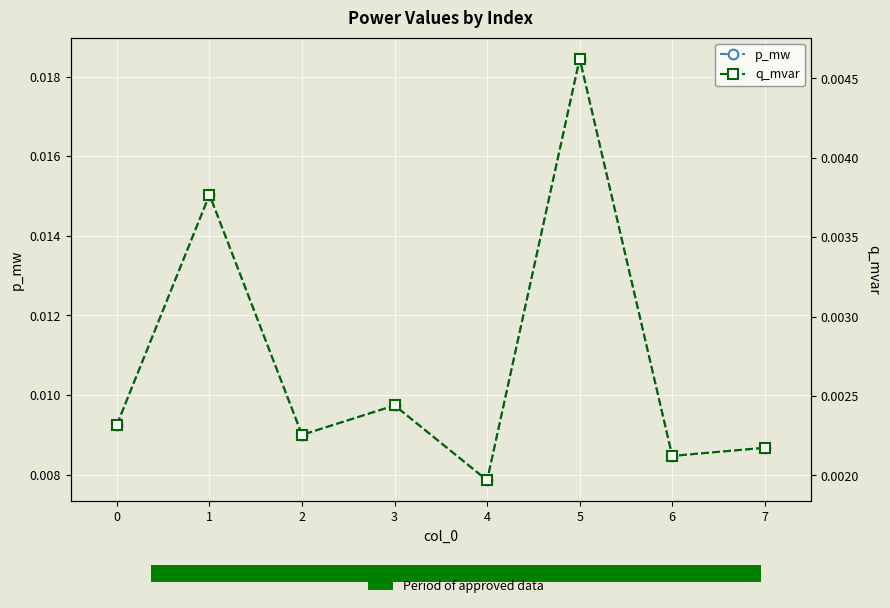

How many groups of bars are there?

8